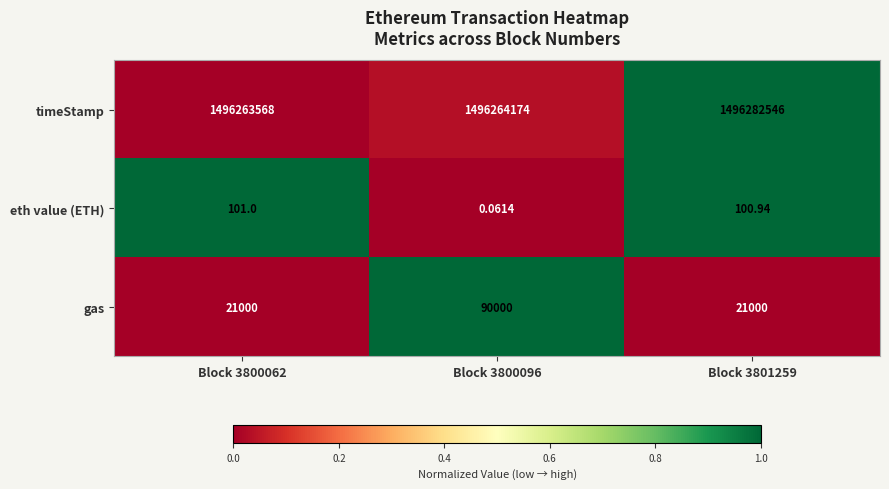

What is the maximum value shown in the chart?

1496282546.0